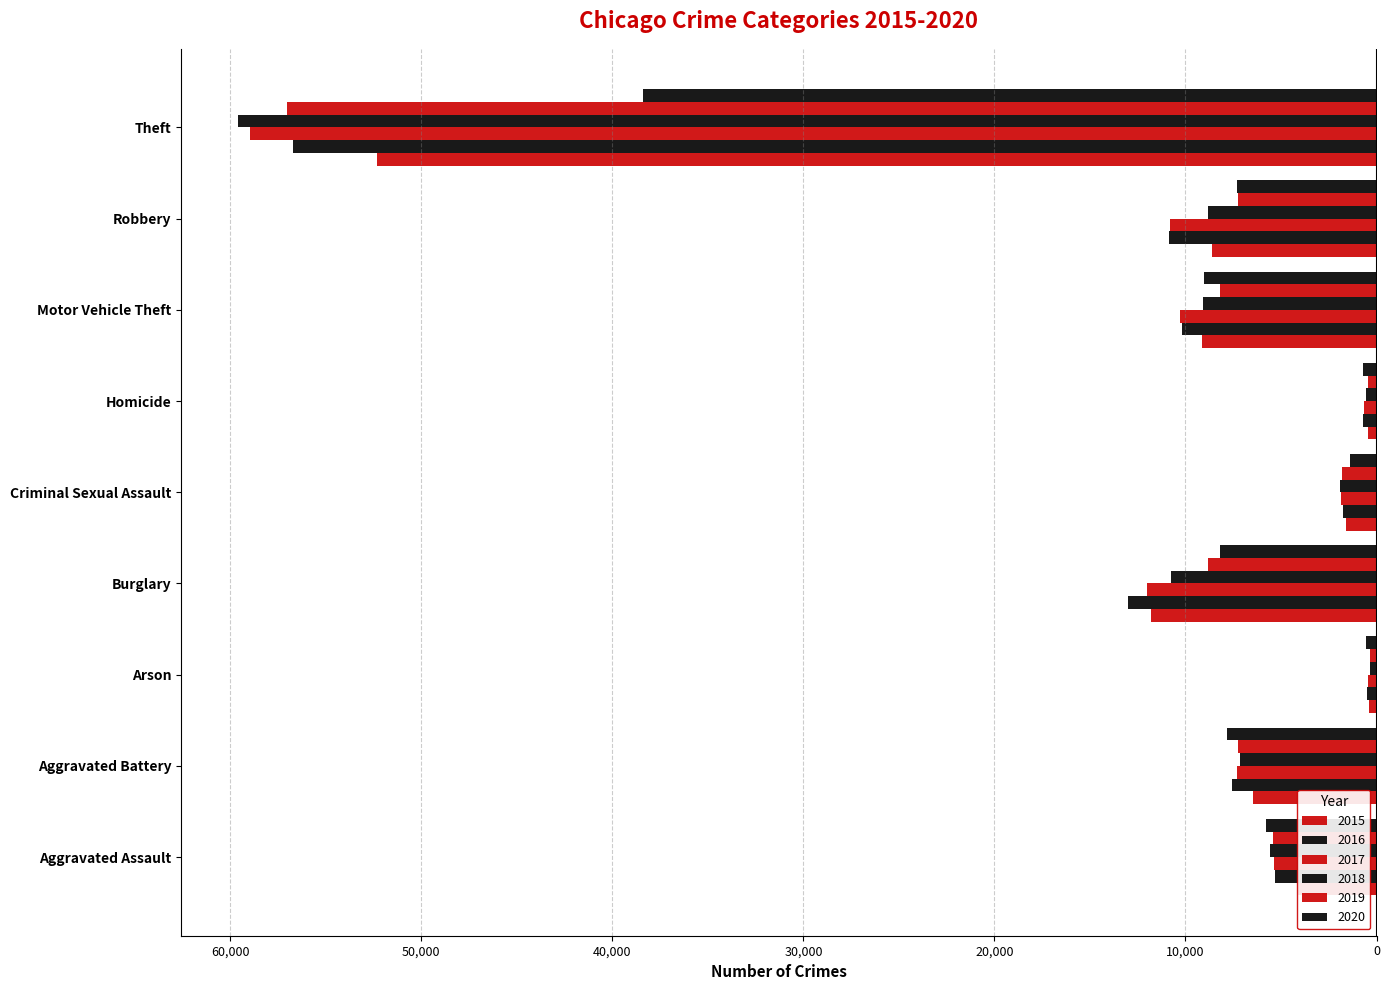

What is the label of the 2nd bar from the right?

Robbery